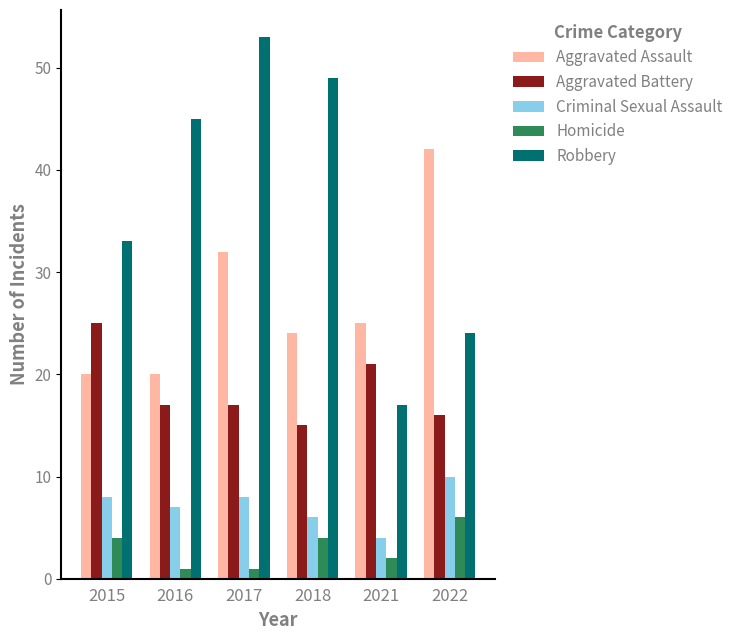

How many bars are there in each group?

5